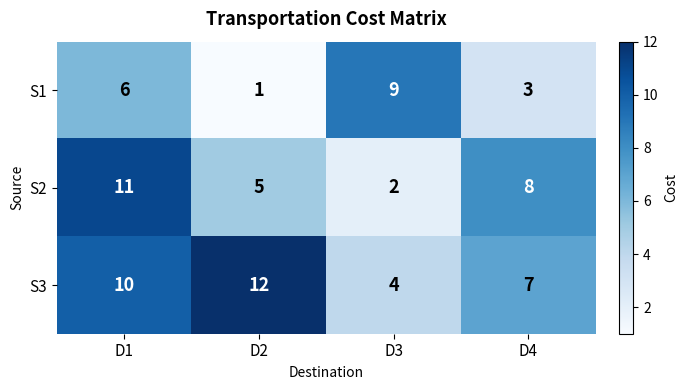

What is the total value across all series at D4?

18